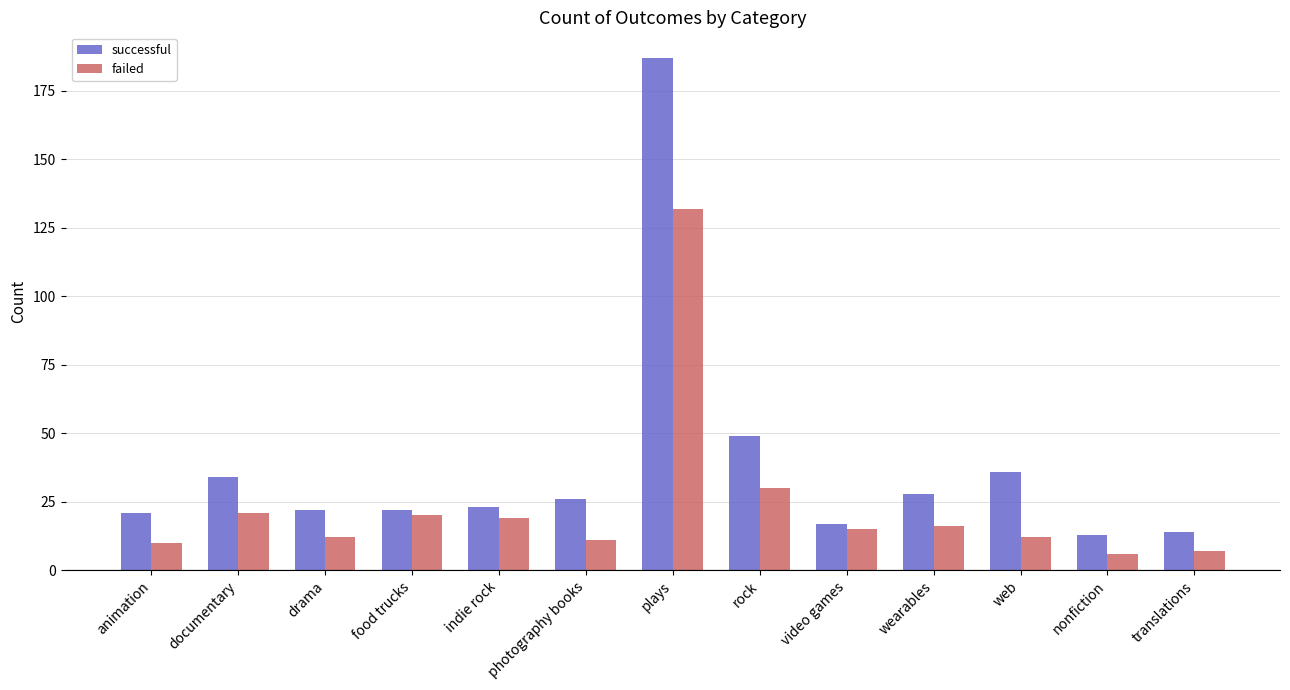

How many bars are there in total?

26